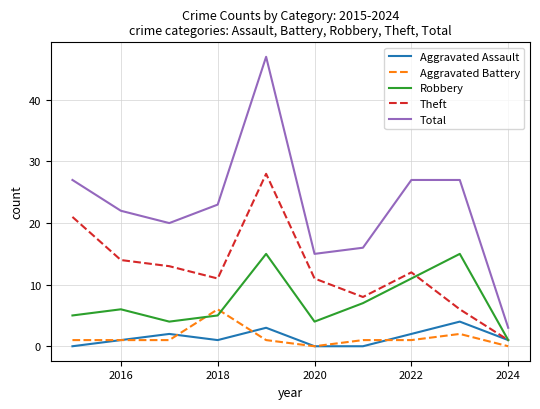

Which series has the largest range (max minus min)?

Total